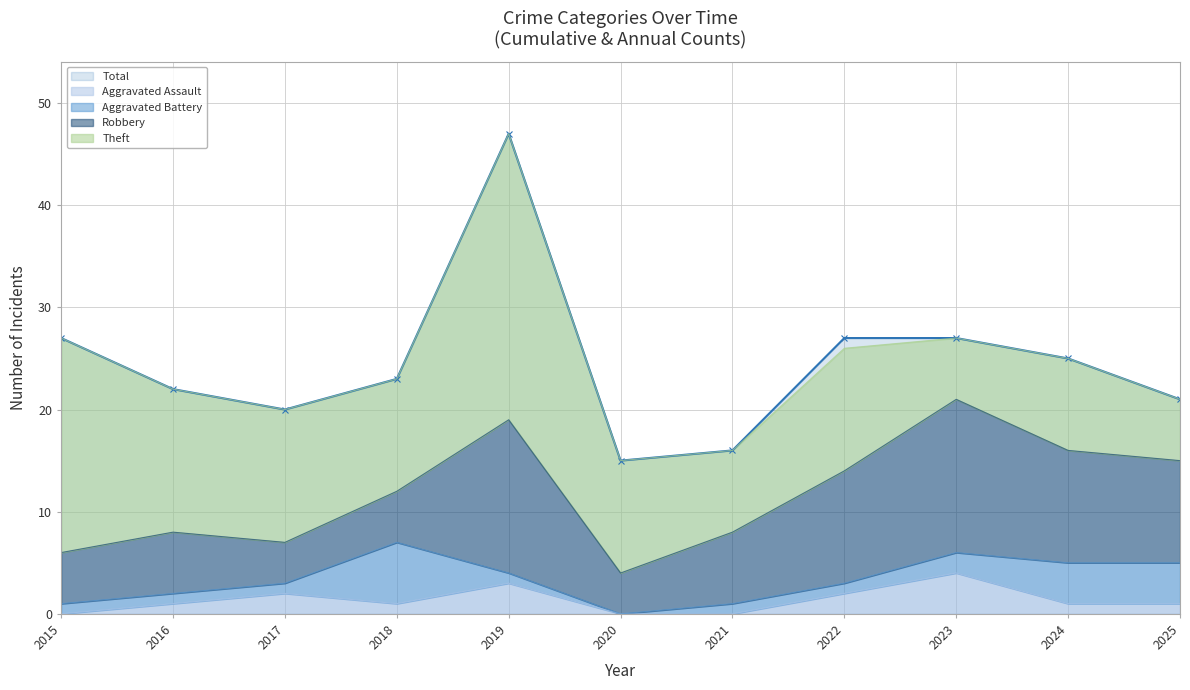

What is the spread (max minus min) of values at 2023?

25